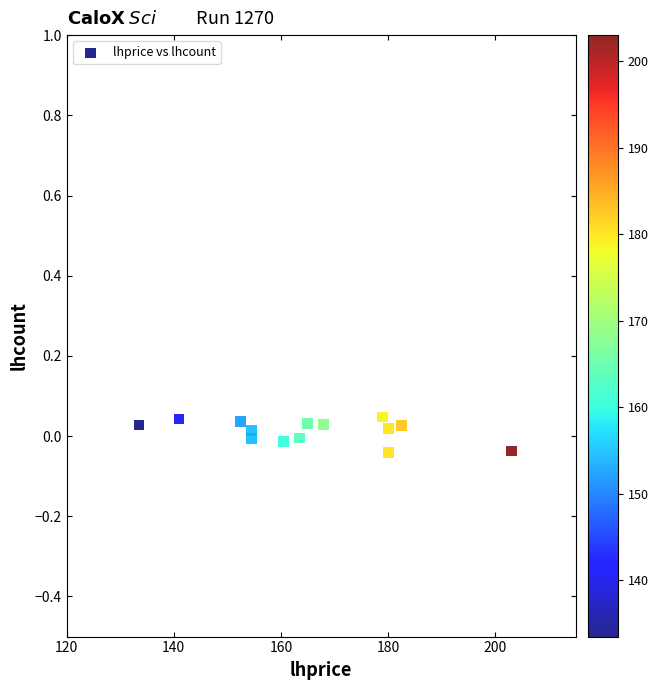

What is the range of X values (max minus min)?

69.5